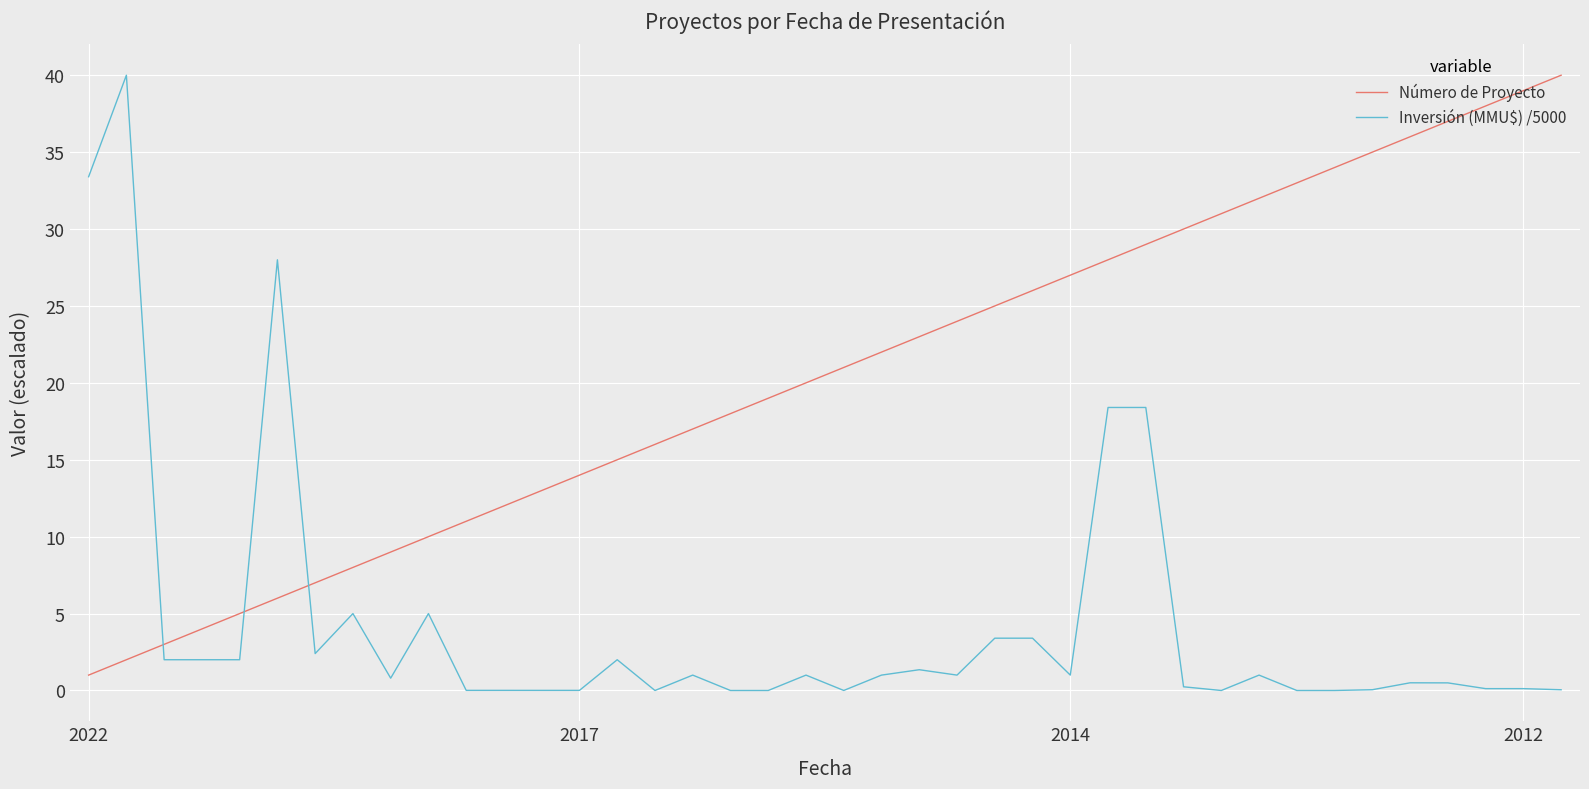

Which series has the largest total across all categories?

Número de Proyecto